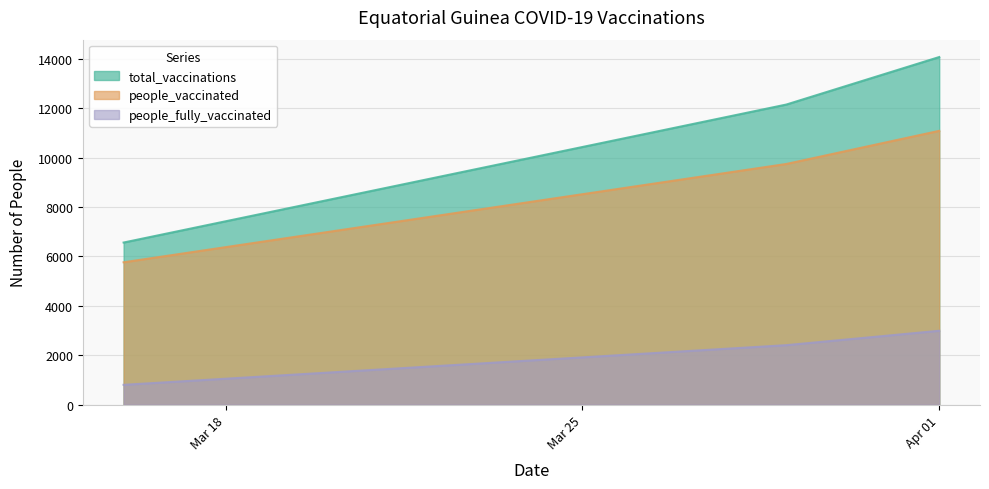

Reading right to left, what are all the values shown in this chart?

total_vaccinations: 14080	12155	6565
people_vaccinated: 11090	9748	5765
people_fully_vaccinated: 2990	2407	800